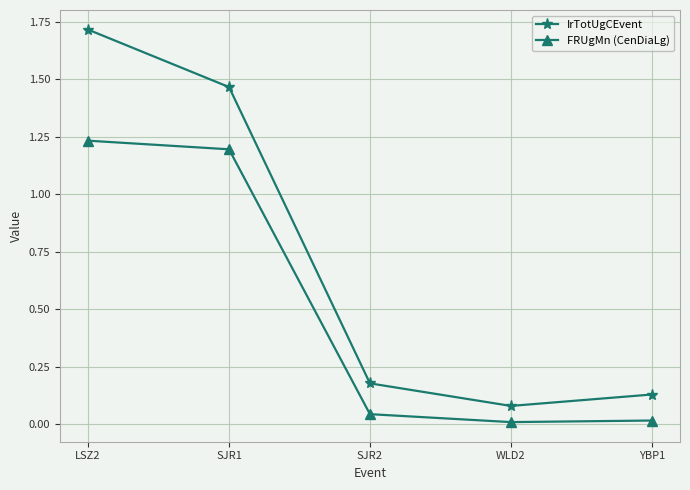

True or false: FRUgMn (CenDiaLg) and IrTotUgCEvent cross at least once.

False